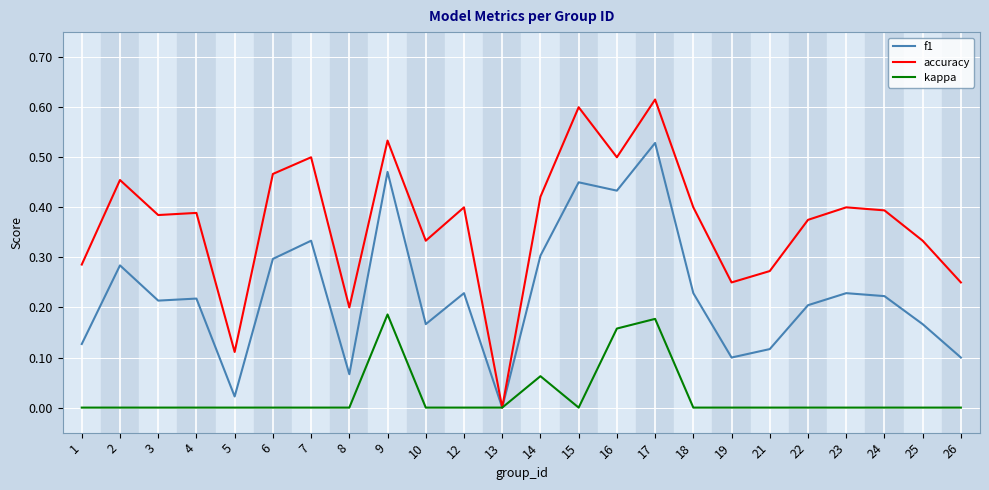

The value of f1 at 17 is 0.9. True or false?

False